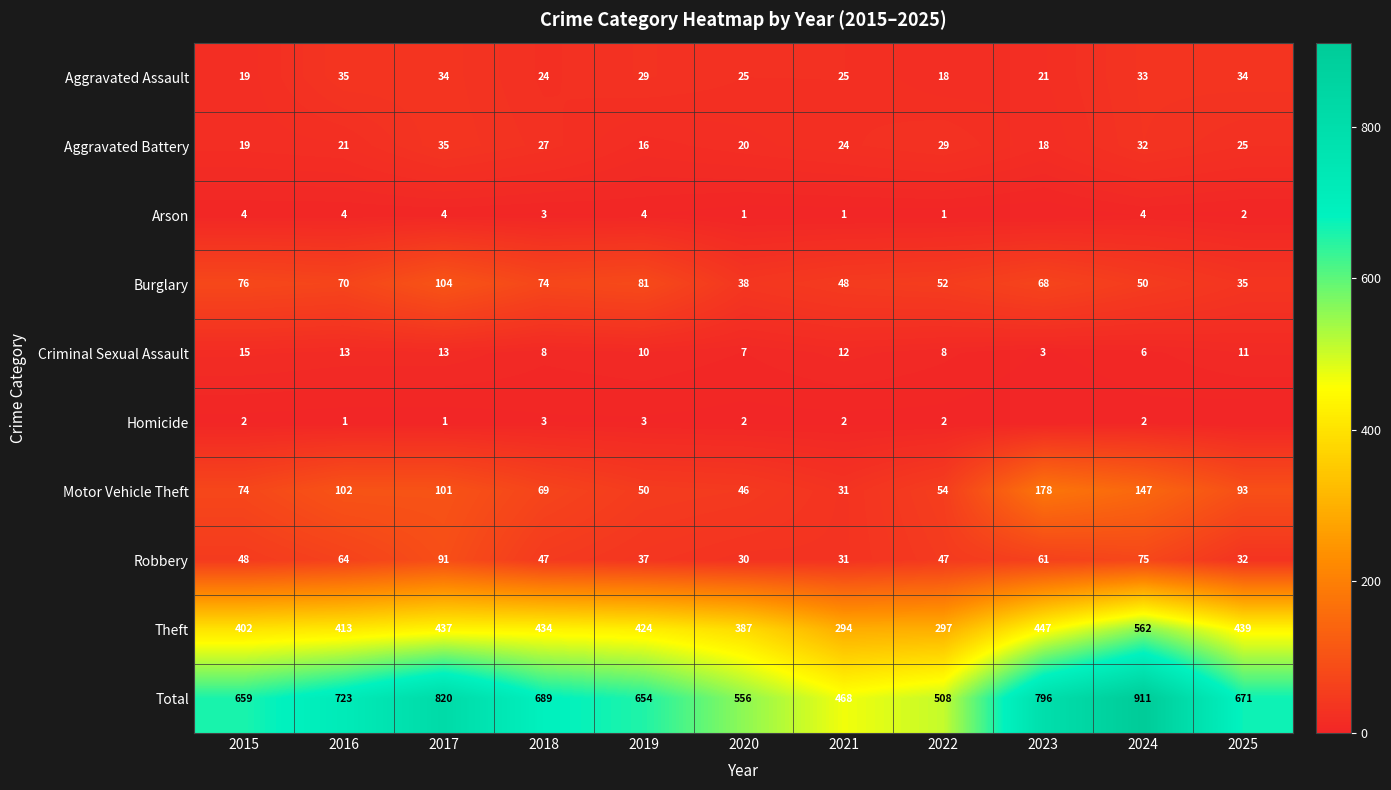

Rank the categories by Burglary value from highest to lowest.

2017, 2019, 2015, 2018, 2016, 2023, 2022, 2024, 2021, 2020, 2025